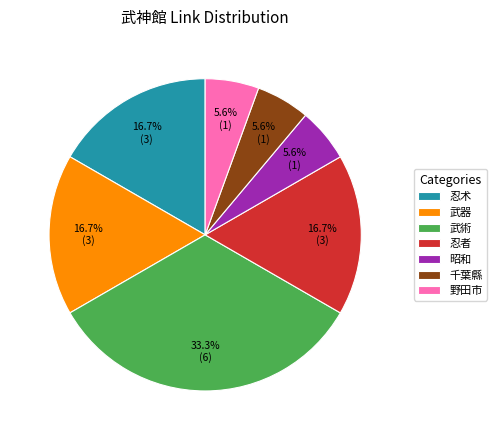

Which has a higher value, 野田市 or 武器?

武器